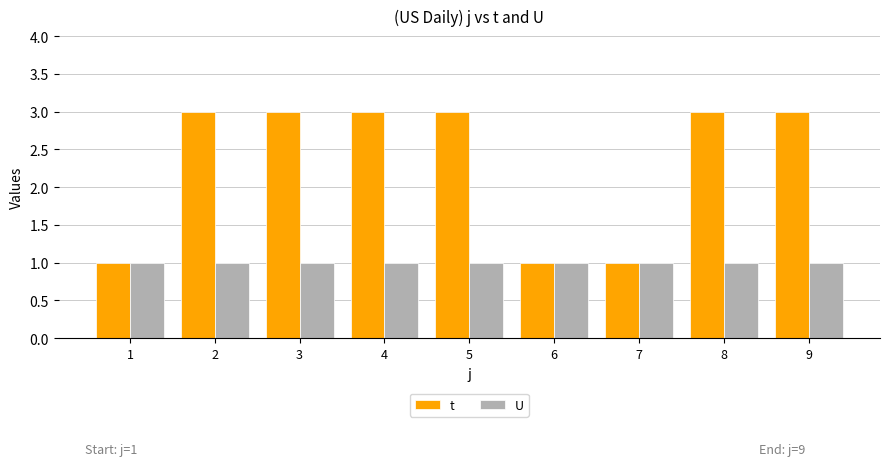

How many distinct data groups are displayed?

2